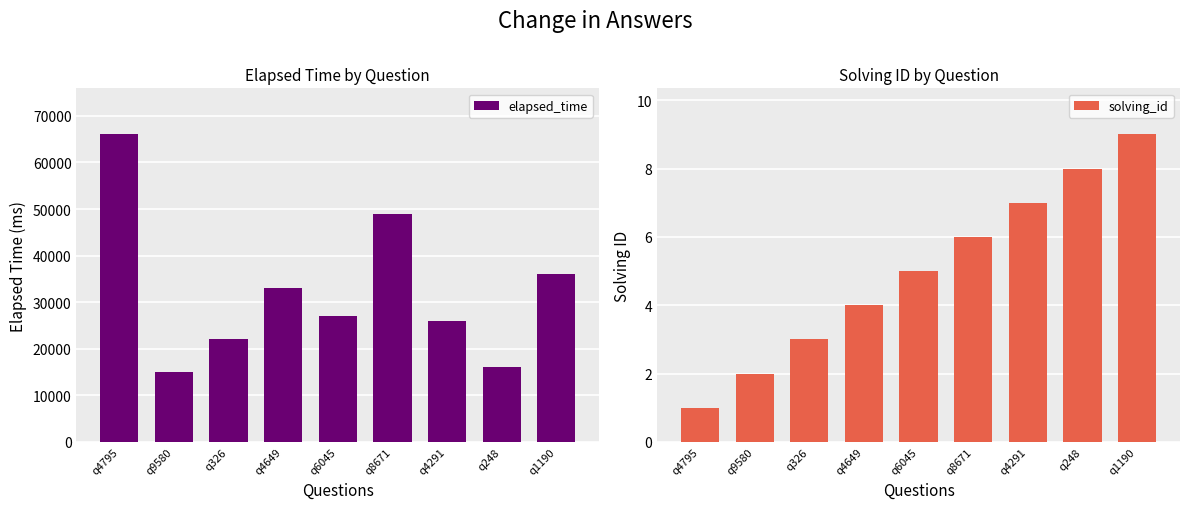

What is the highest value of the solving_id series?

9